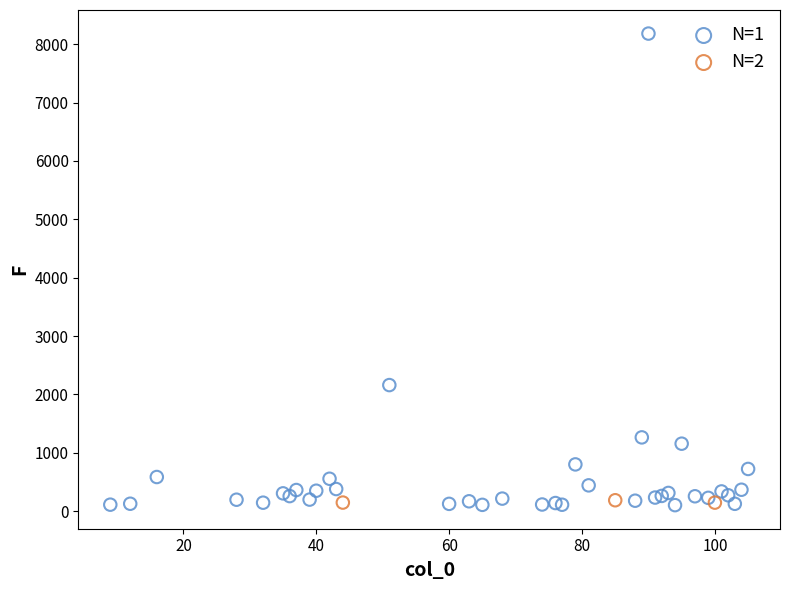

Which series reaches the maximum Y coordinate?

N=1